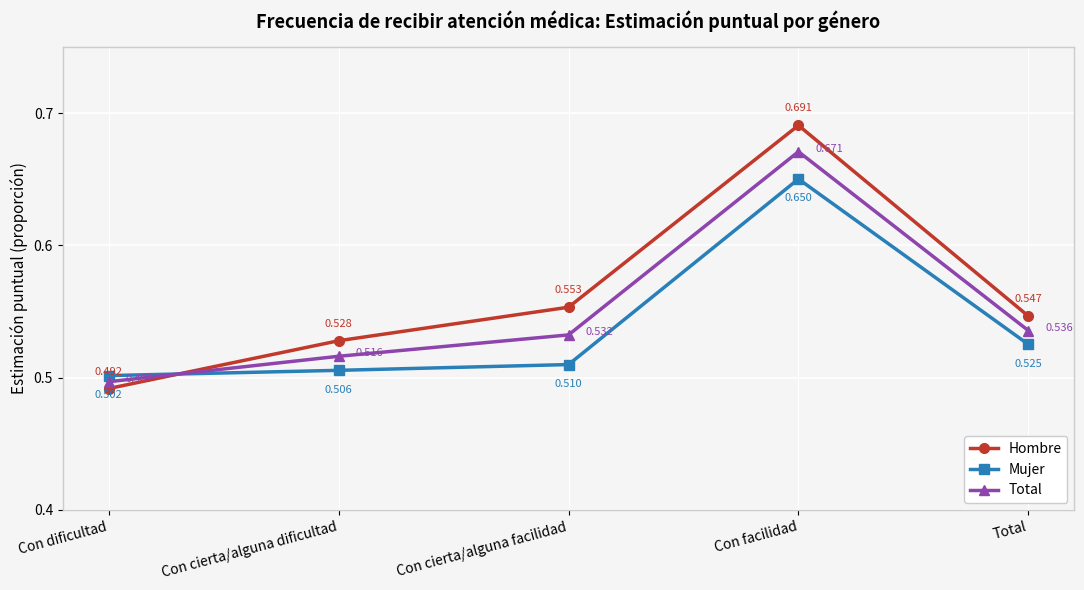

Is the value of Hombre at Con facilidad greater than the value of Total at Con facilidad?

Yes